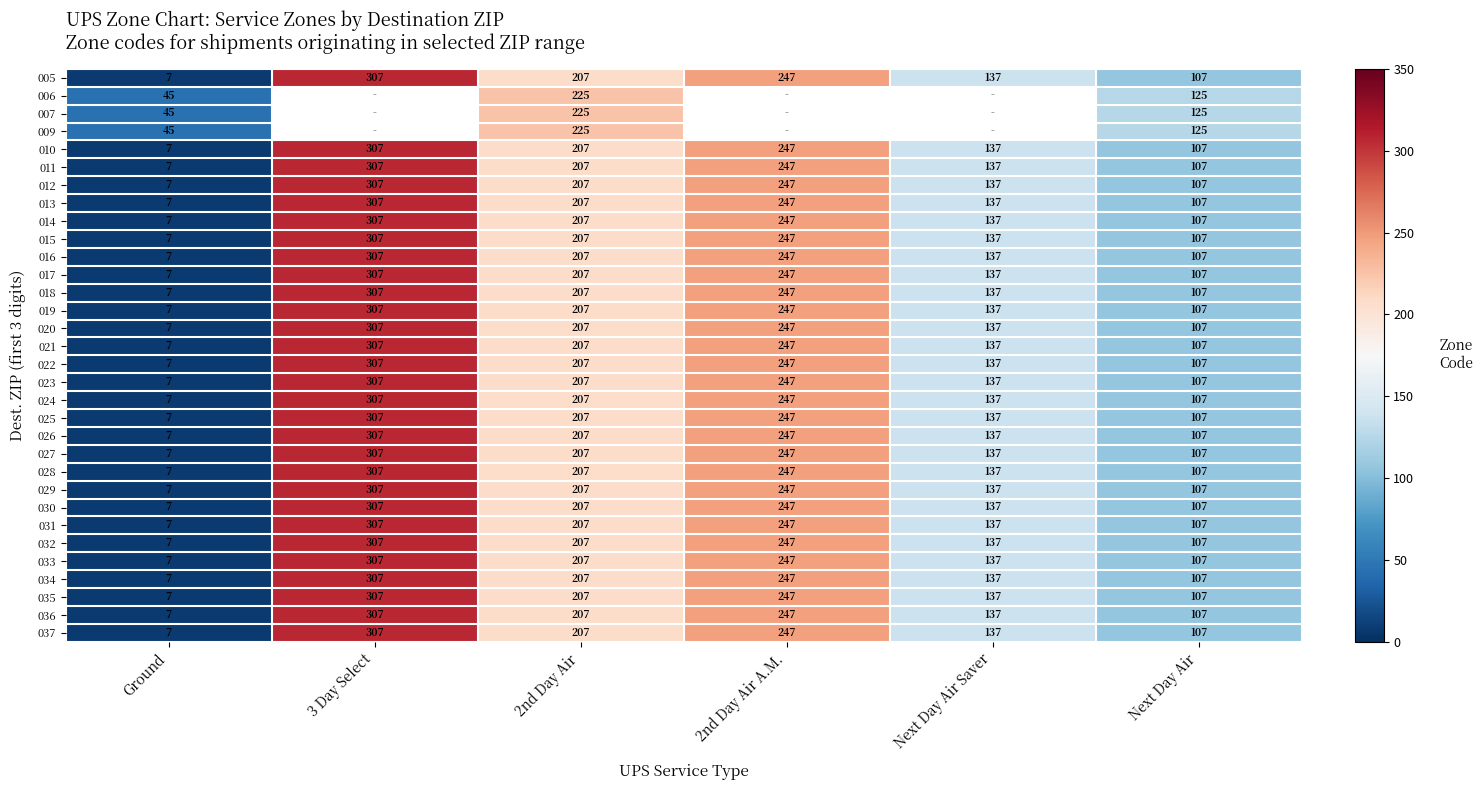

What value does the 025 series have at 2nd Day Air?

207